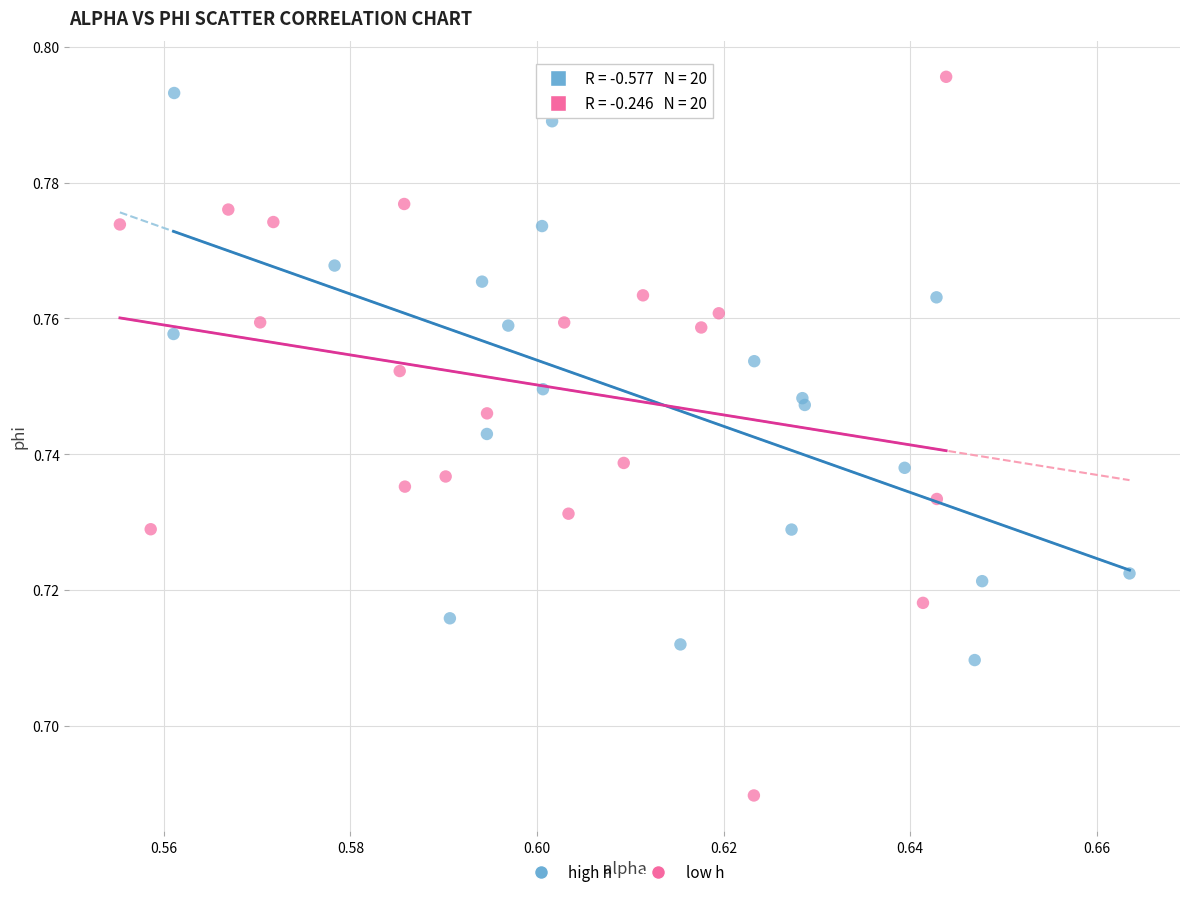

Which series contains the highest Y value?

low h